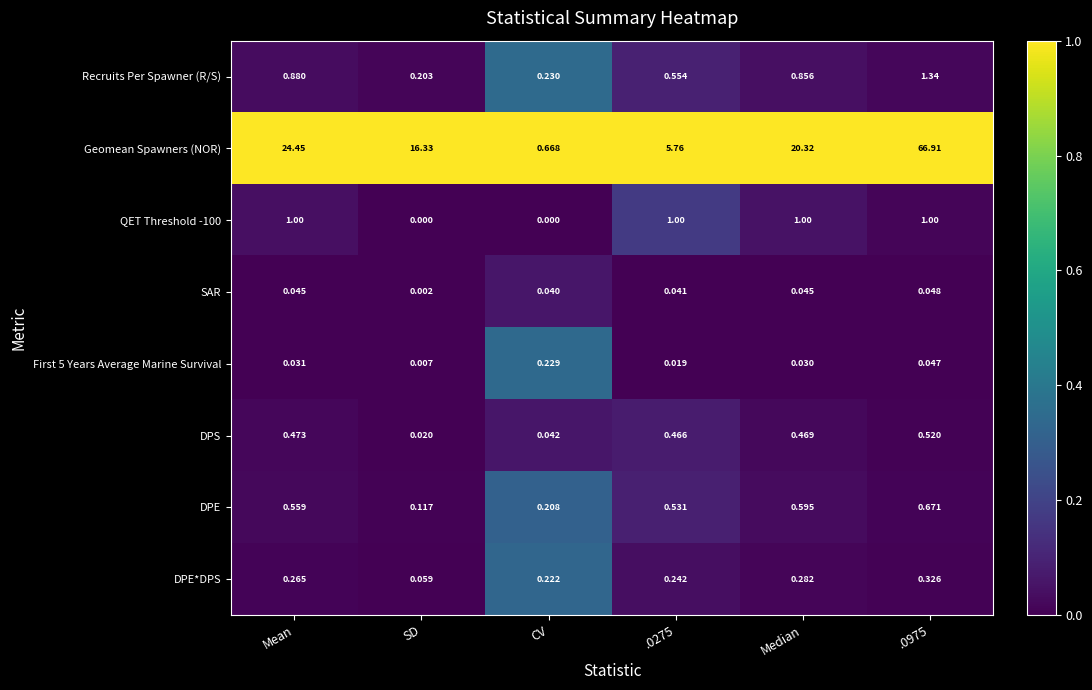

Which series has the widest spread of values?

Geomean Spawners (NOR)